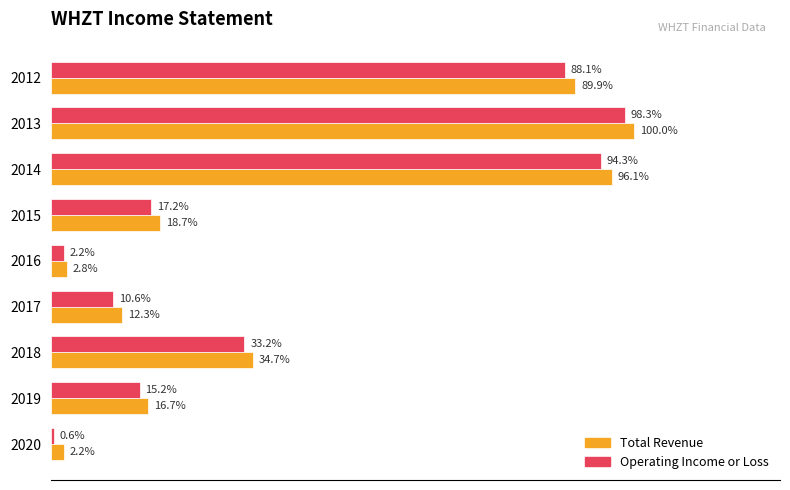

What are all the series names shown in the legend?

Total Revenue, Operating Income or Loss